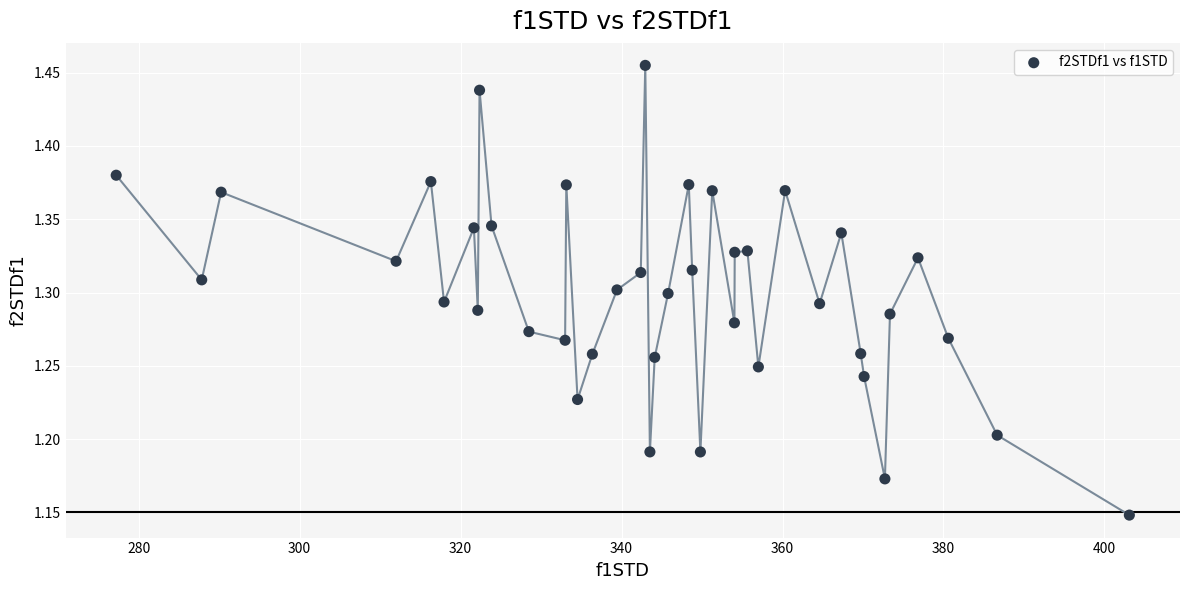

What is the range of Y values (max minus min)?

0.3